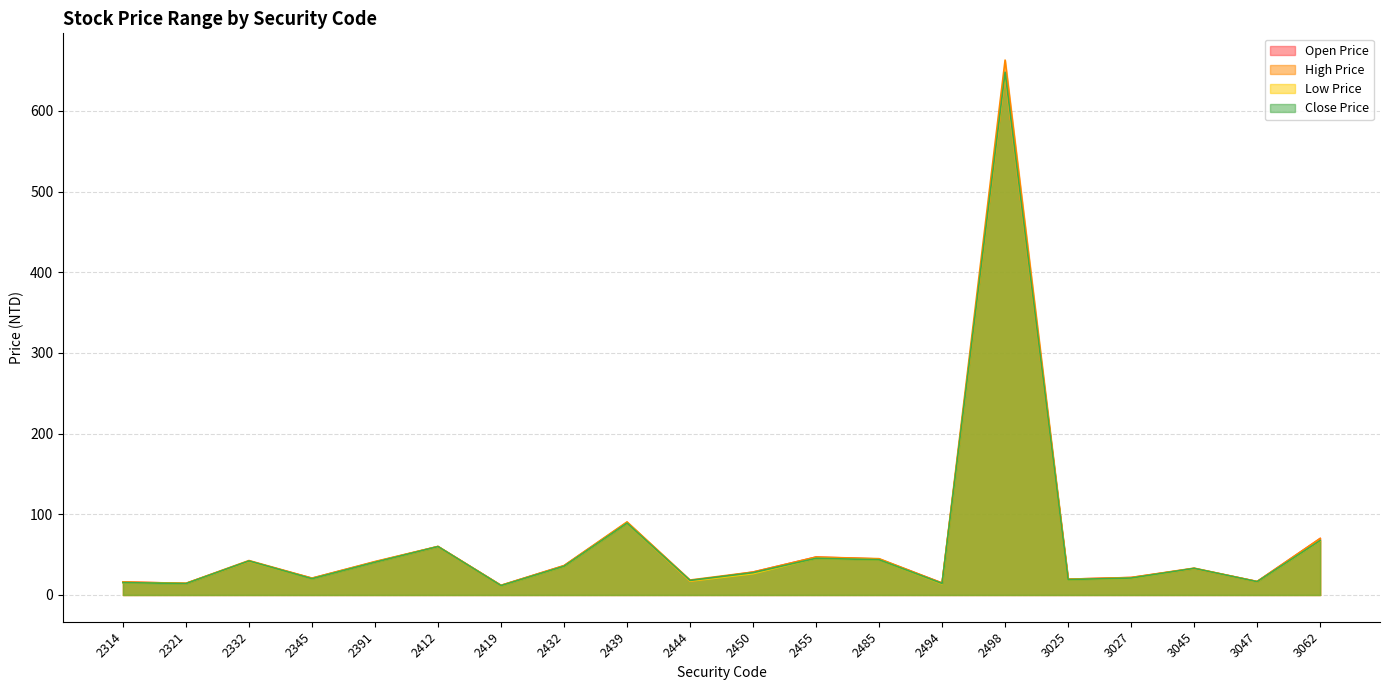

Read the Close Price value at 2444.

18.1